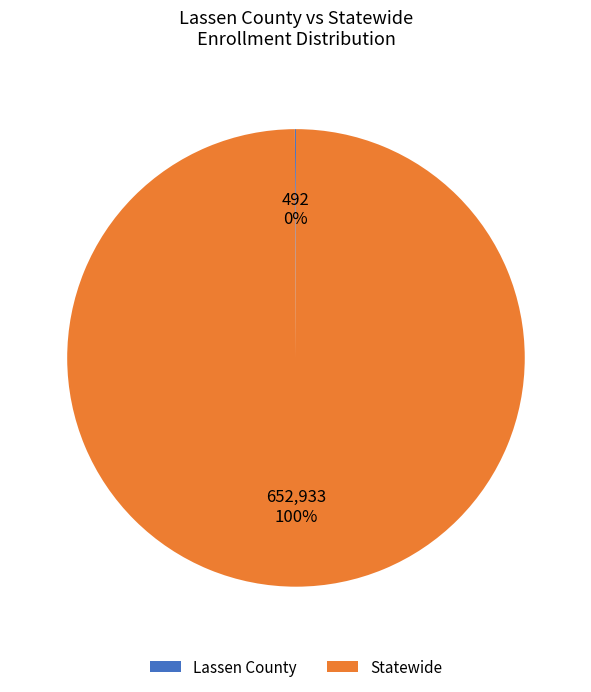

True or false: Statewide accounts for 100% of the total.

True